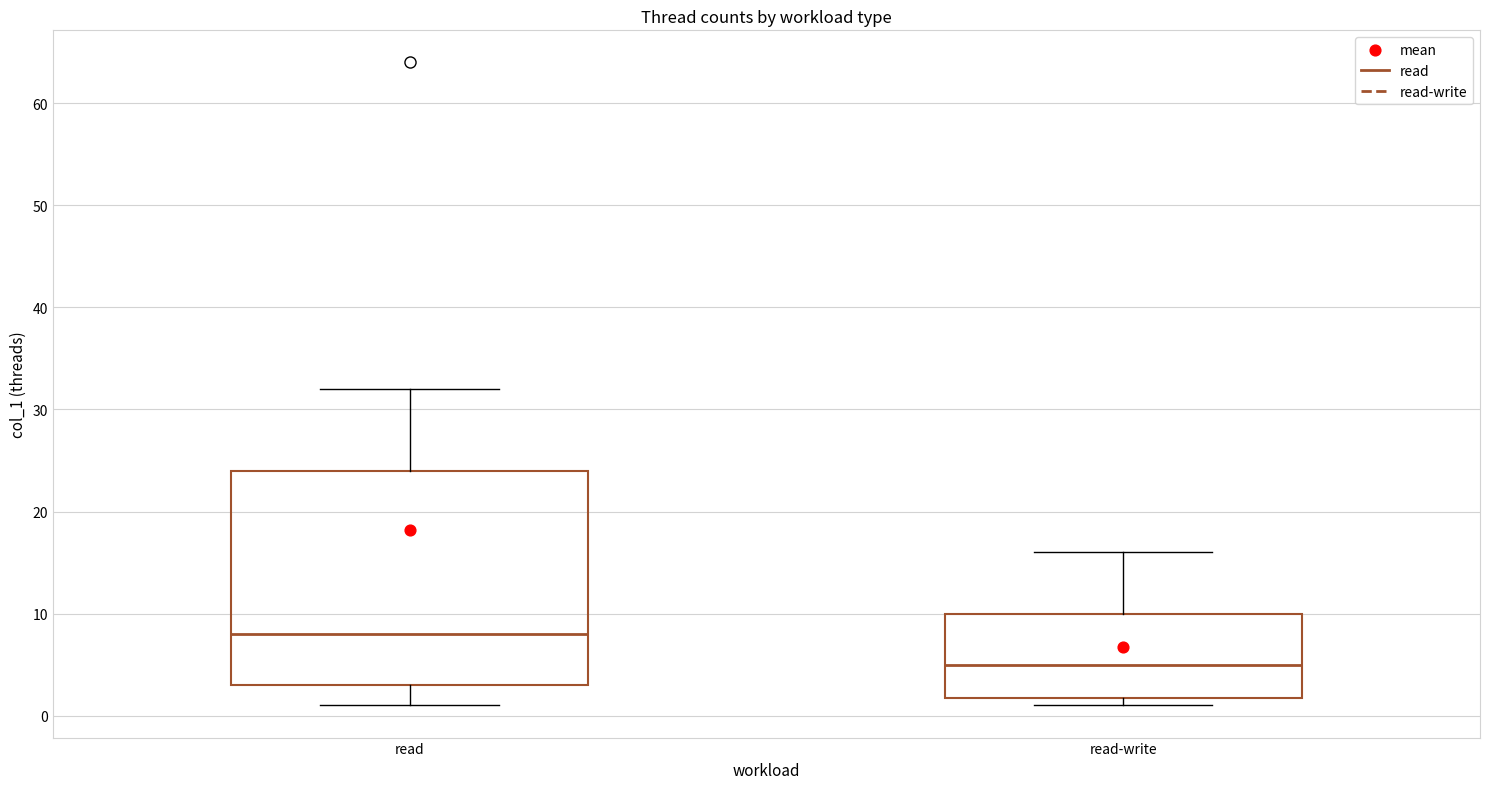

Which box is the tallest, from its lower edge to its upper edge?

read